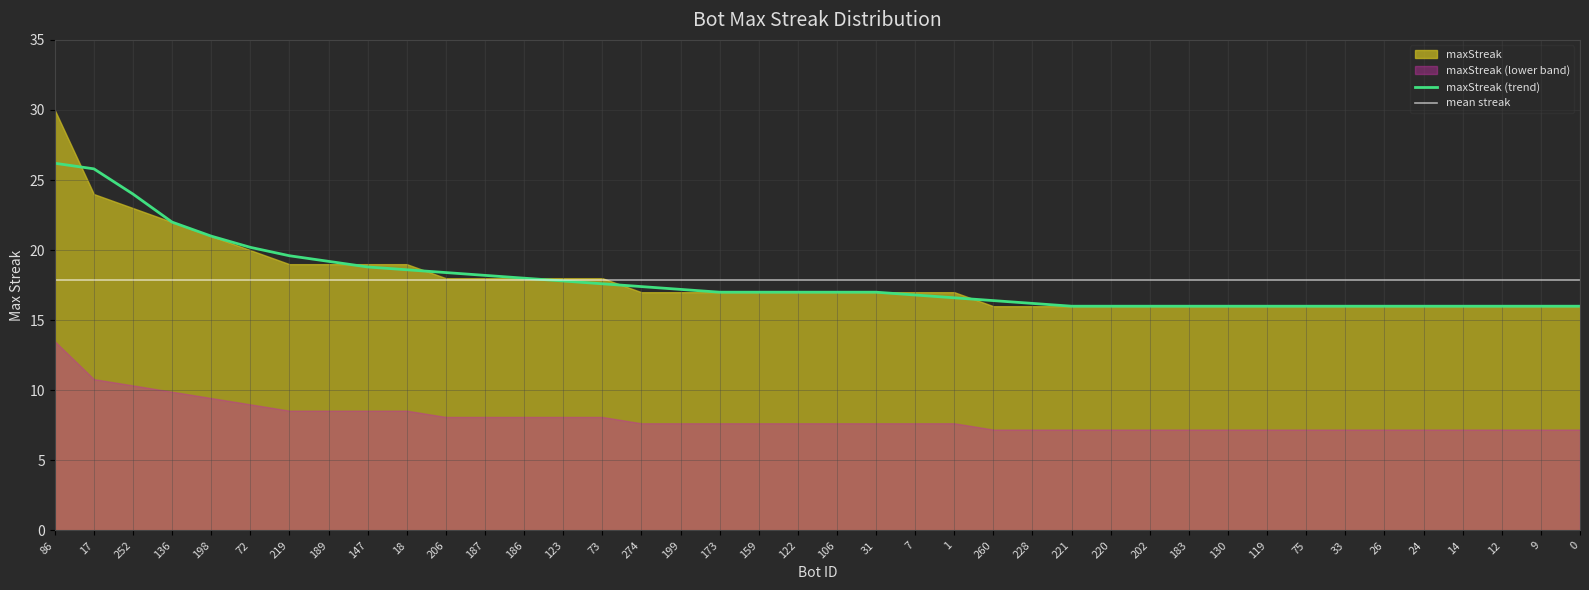

Which label corresponds to the smallest value in the chart?

260